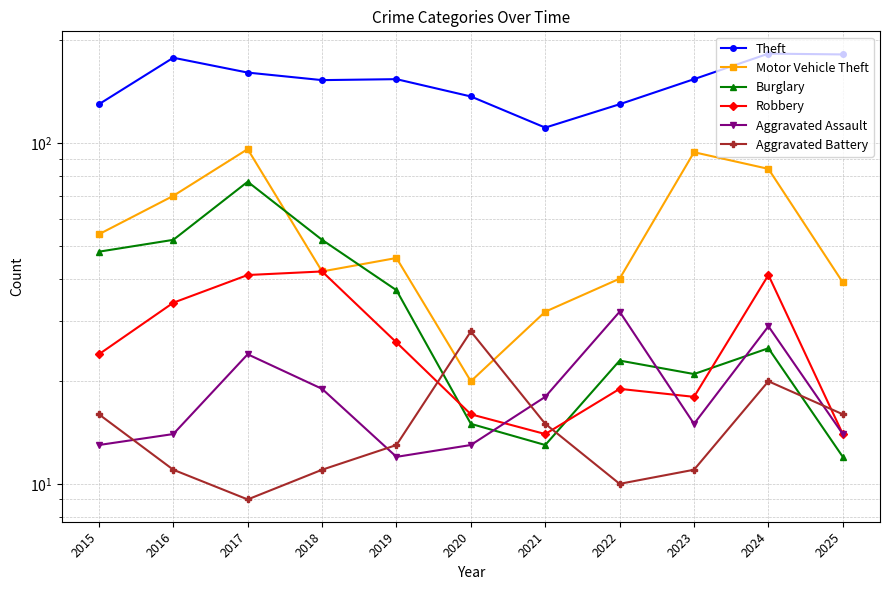

Rank the series by their maximum value, from highest to lowest.

Theft, Motor Vehicle Theft, Burglary, Robbery, Aggravated Assault, Aggravated Battery